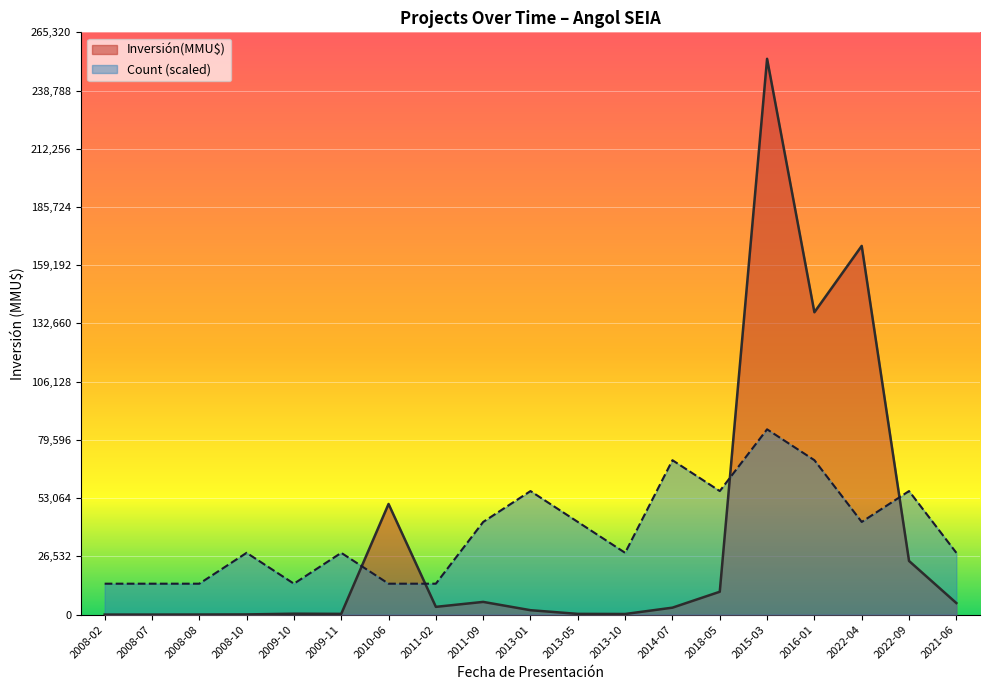

Which series has the largest range (max minus min)?

Inversión(MMU$)